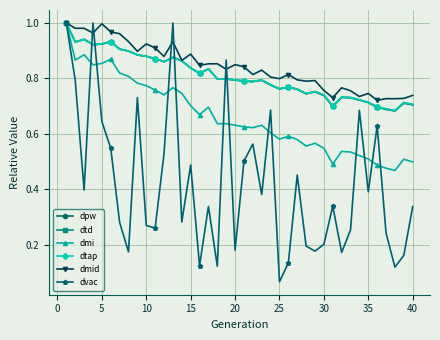

True or false: dmid and dpw intersect in this chart.

False